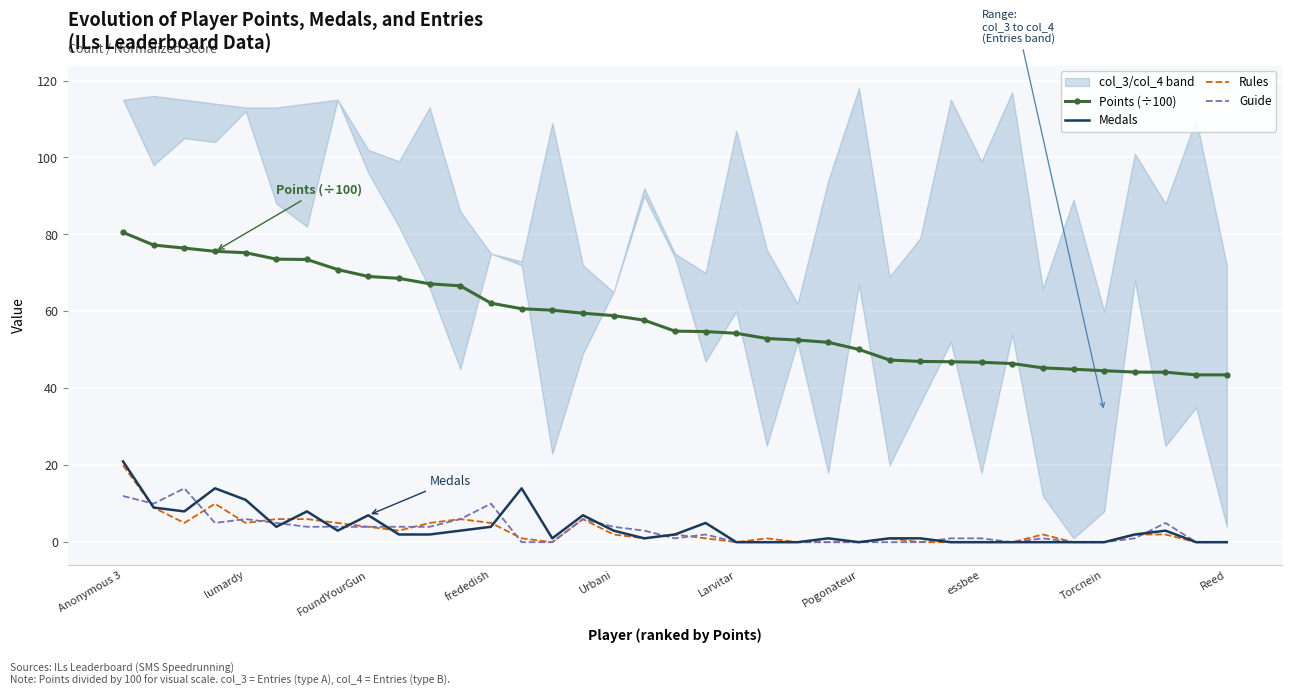

Where does the Medals series first go above 2?

Anonymous 3